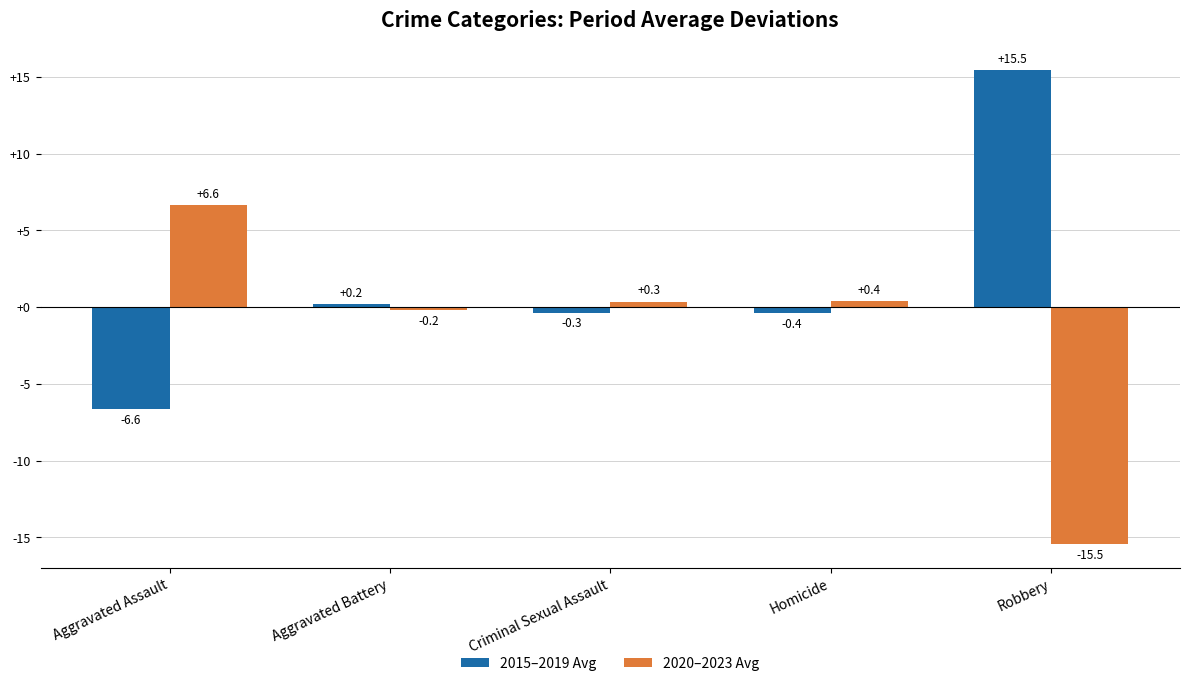

Where does the 2020–2023 Avg series first go above 0?

Aggravated Assault